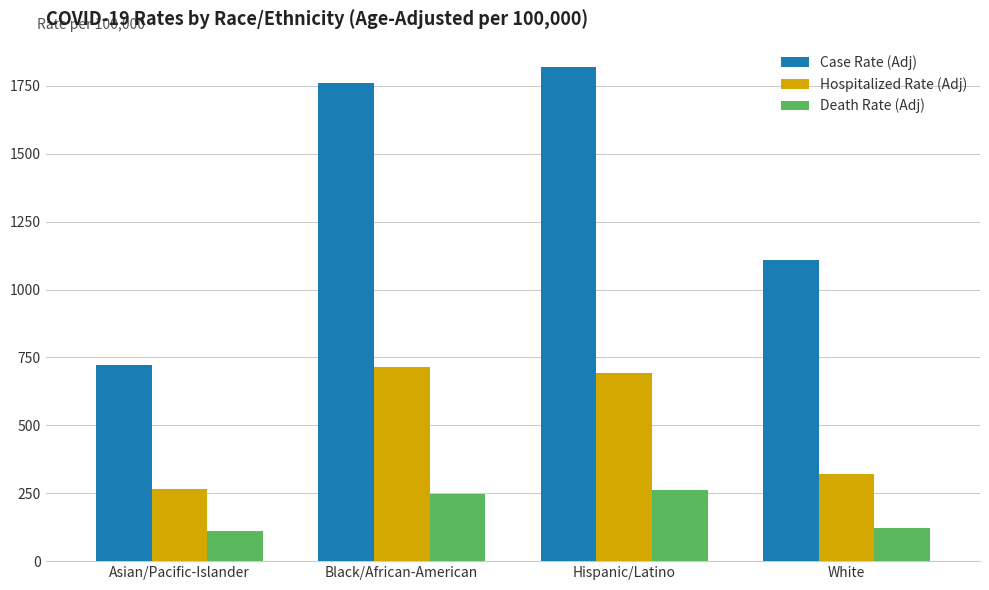

What is the difference between the maximum and minimum values in the Hospitalized Rate (Adj) series?

450.1